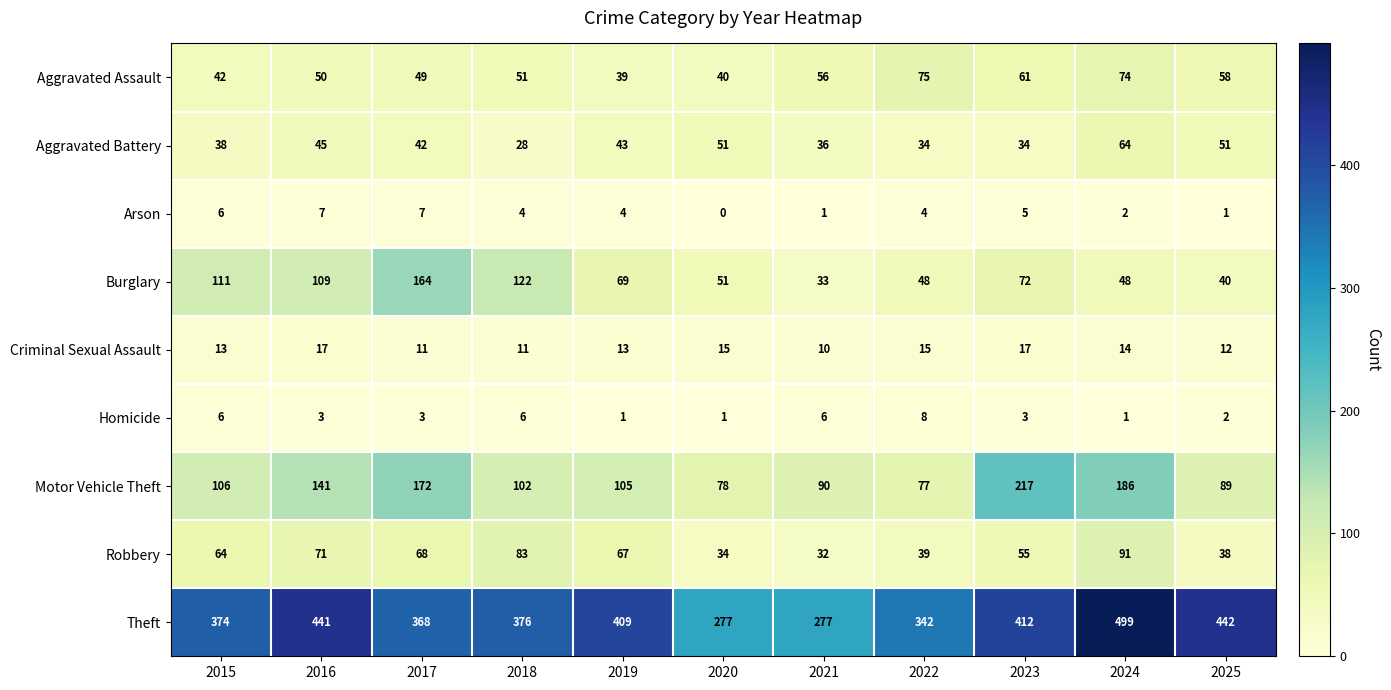

What is the spread (max minus min) of values at 2021?

276